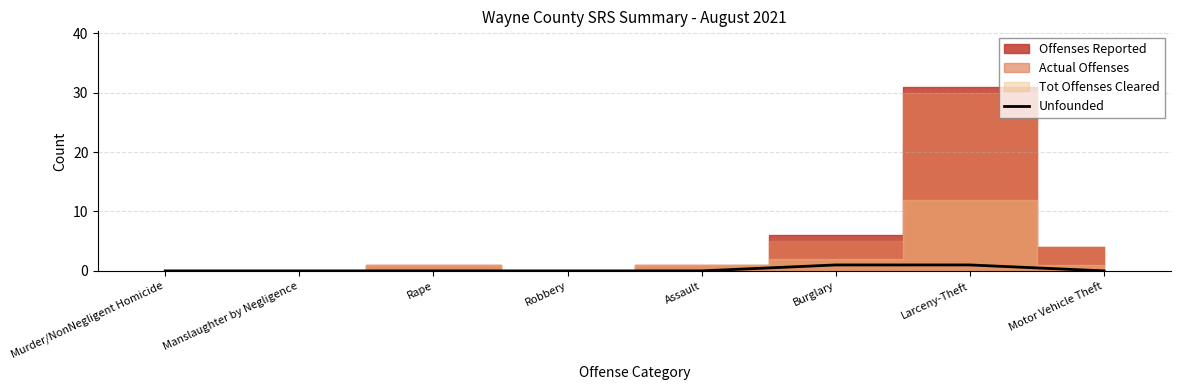

Which category has the lowest value across all series?

Murder/NonNegligent Homicide